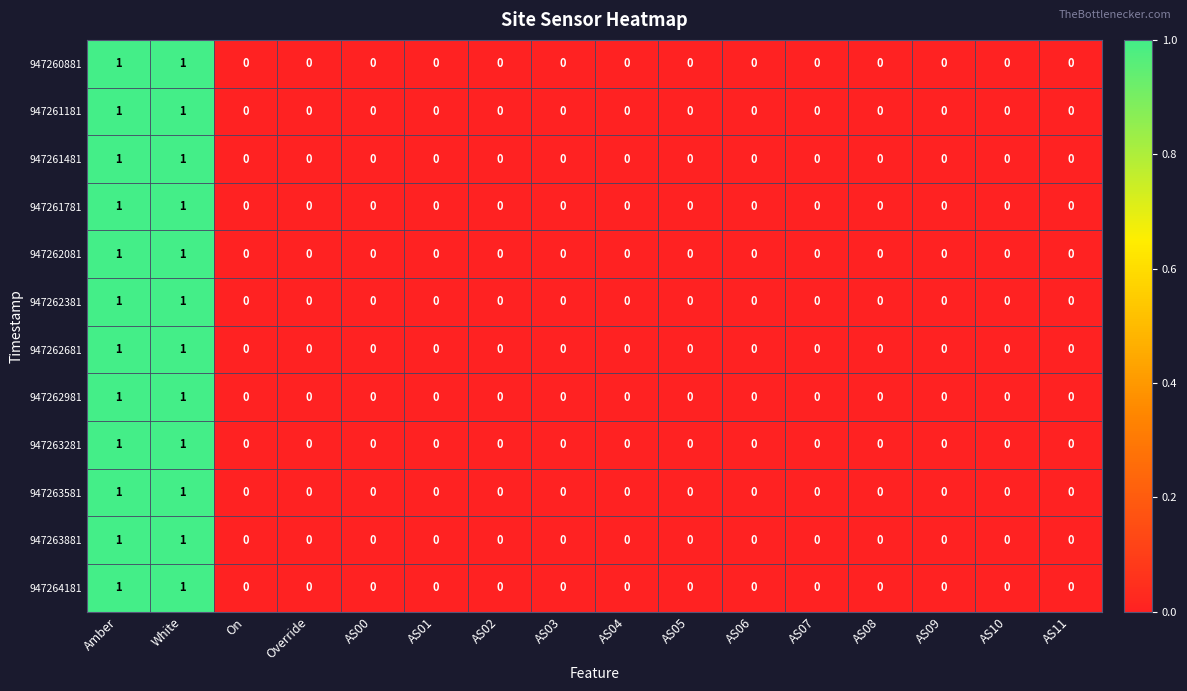

Count the 947261481 values in the range 0 to 1.

16